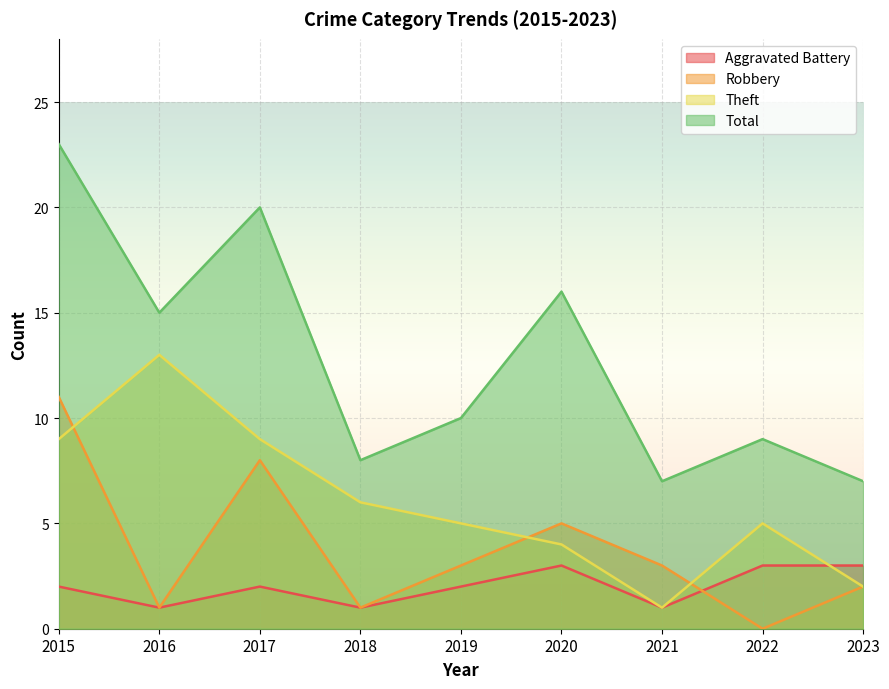

What is the approximate value of Theft at 2017, to the nearest 10?

10